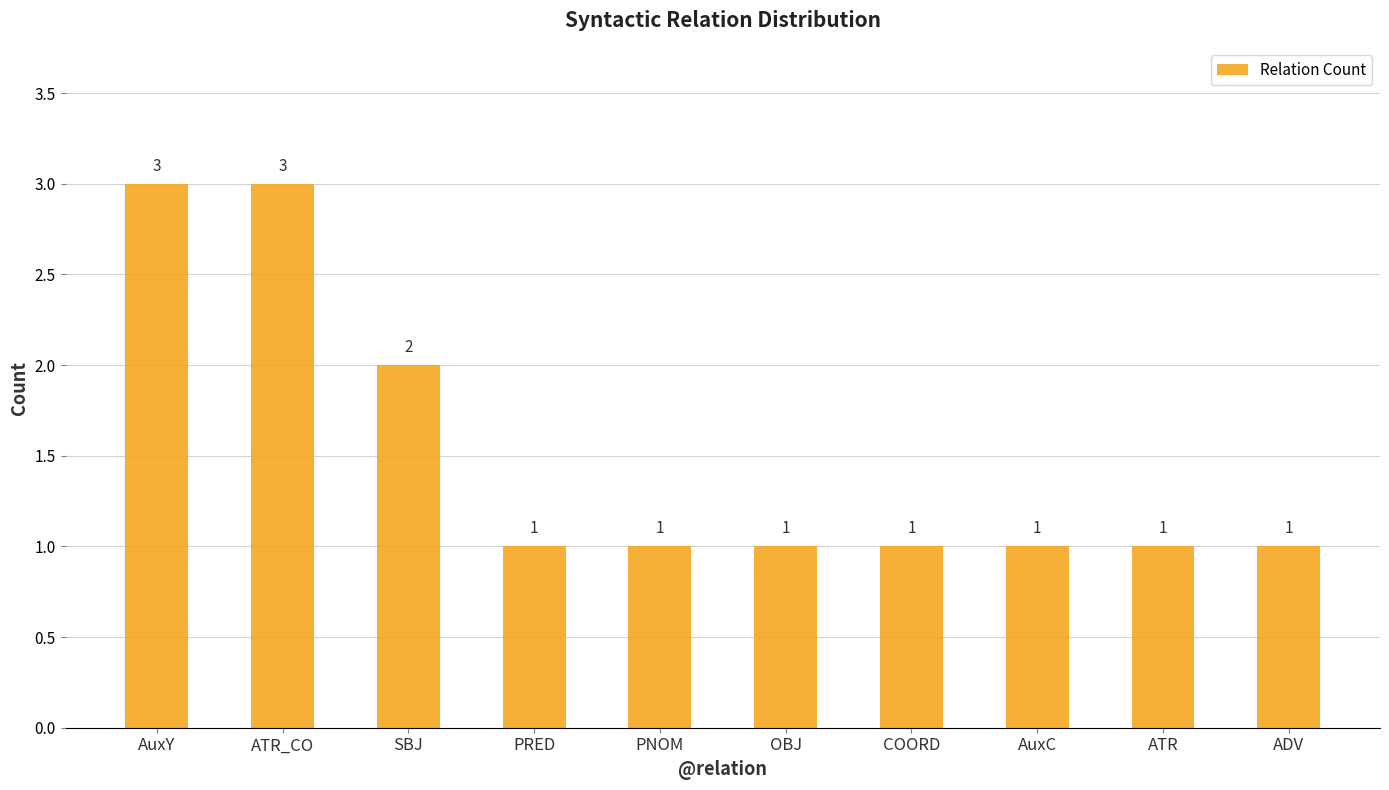

Between AuxY and ADV, which is larger?

AuxY